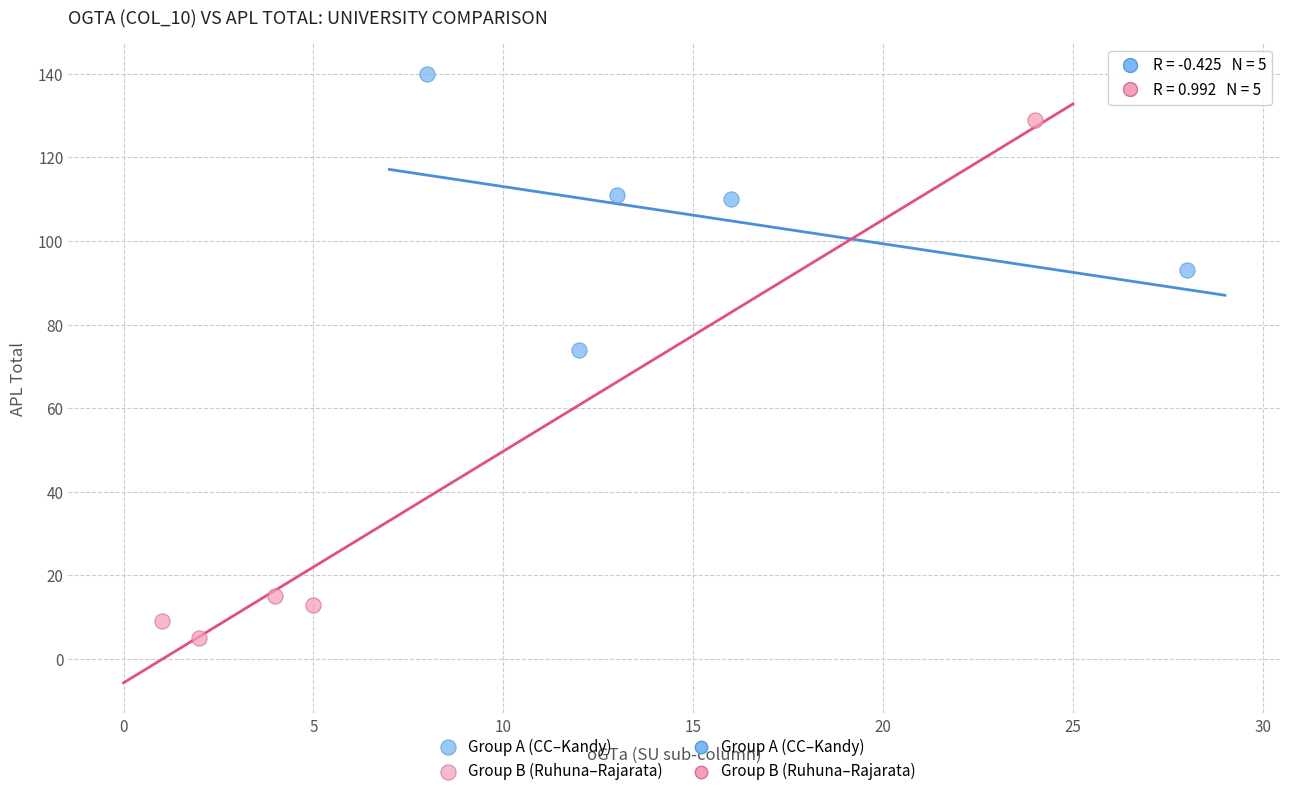

Which series has the widest spread of Y values?

Group B (Ruhuna–Rajarata)